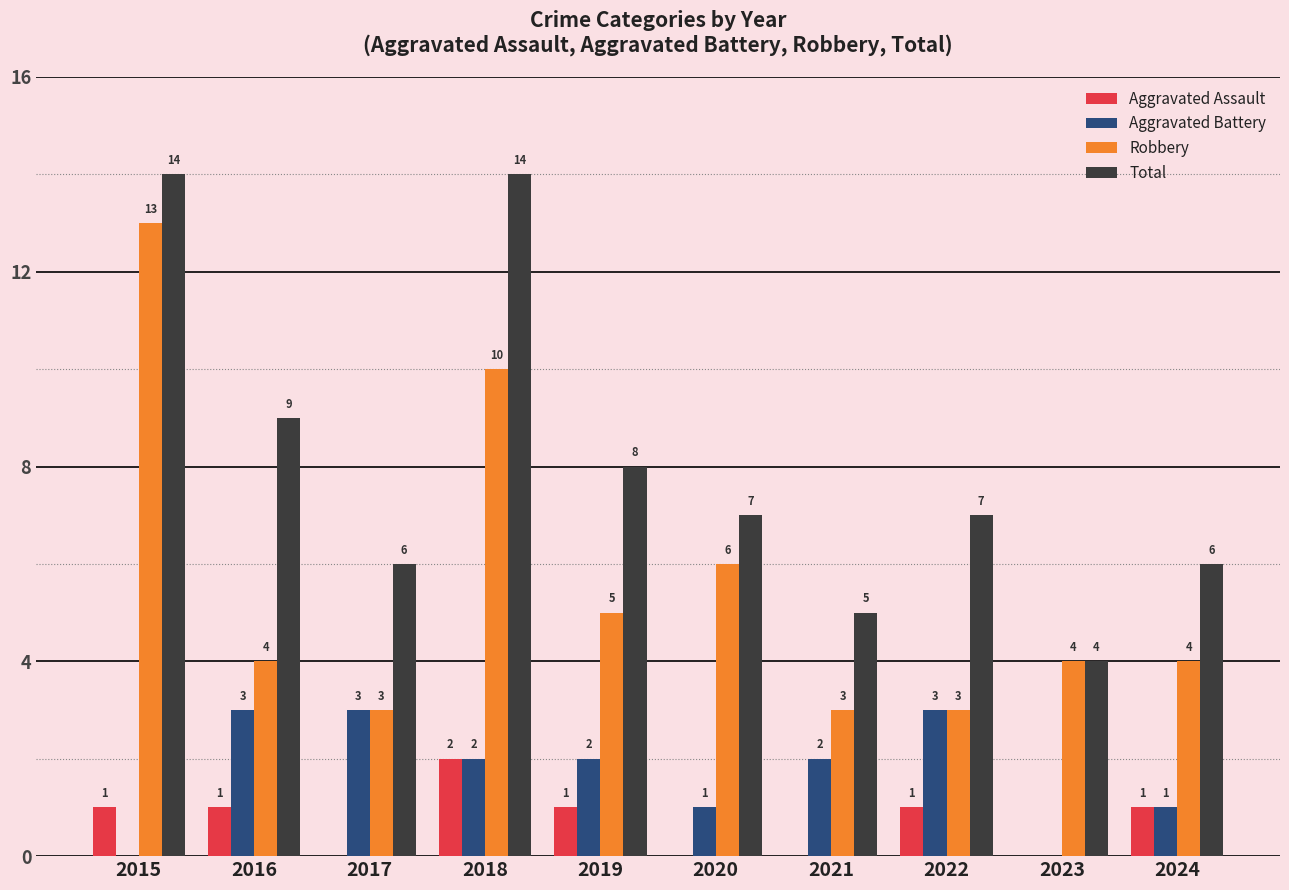

Which series changed the most between 2016 and 2023?

Total